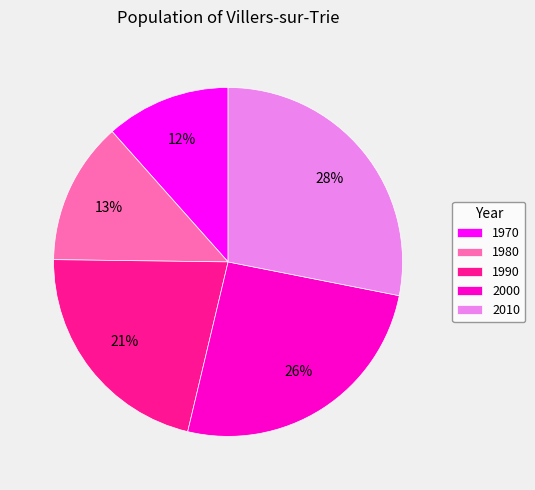

To the nearest percent, what is the average slice percentage?

20%